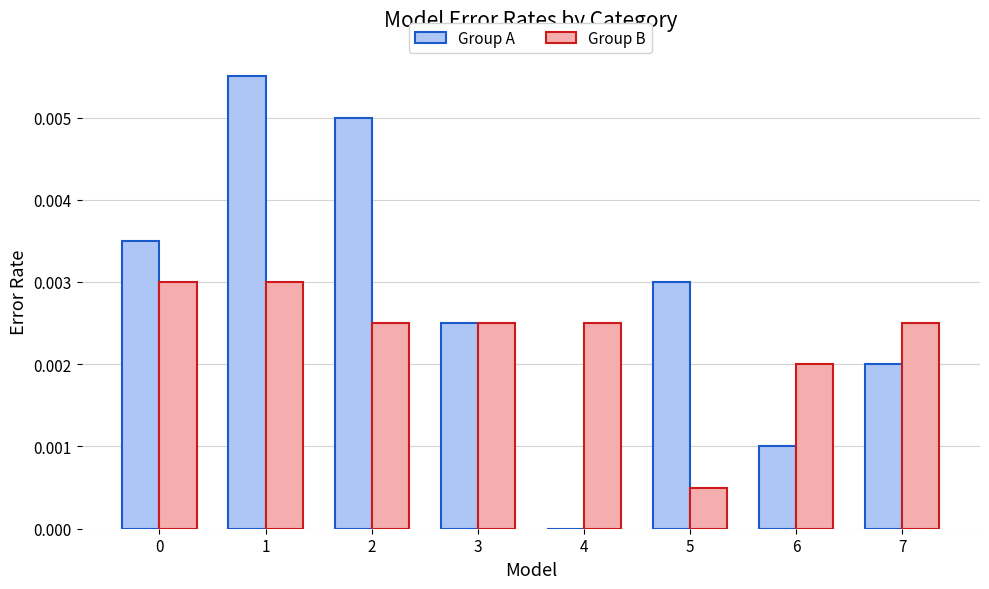

Between 3 and 5, which series saw the biggest shift?

Group B